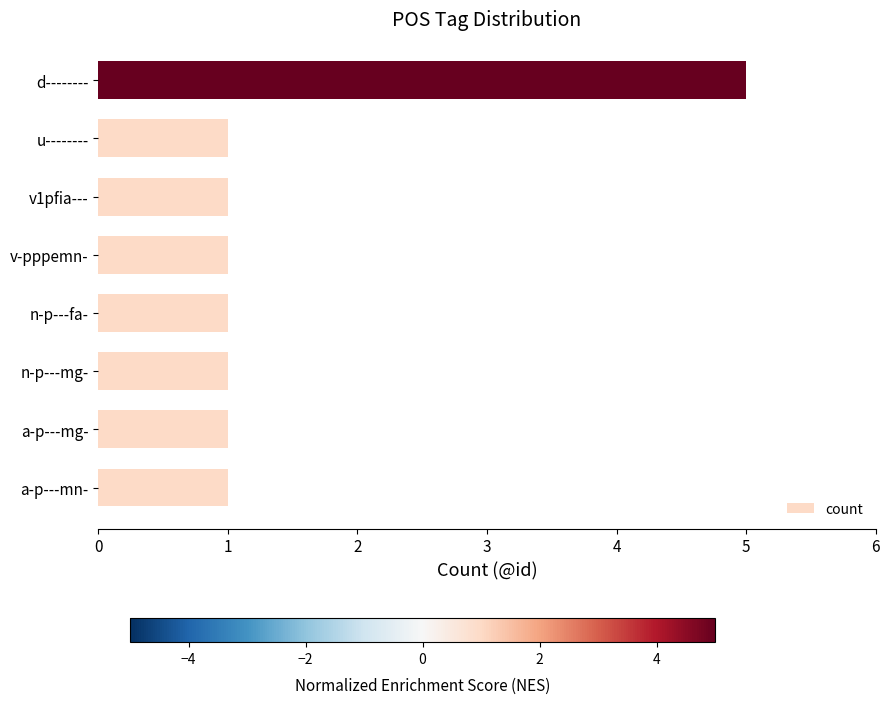

Approximately how many times larger is the value at a-p---mn- compared to n-p---mg-?

1.0